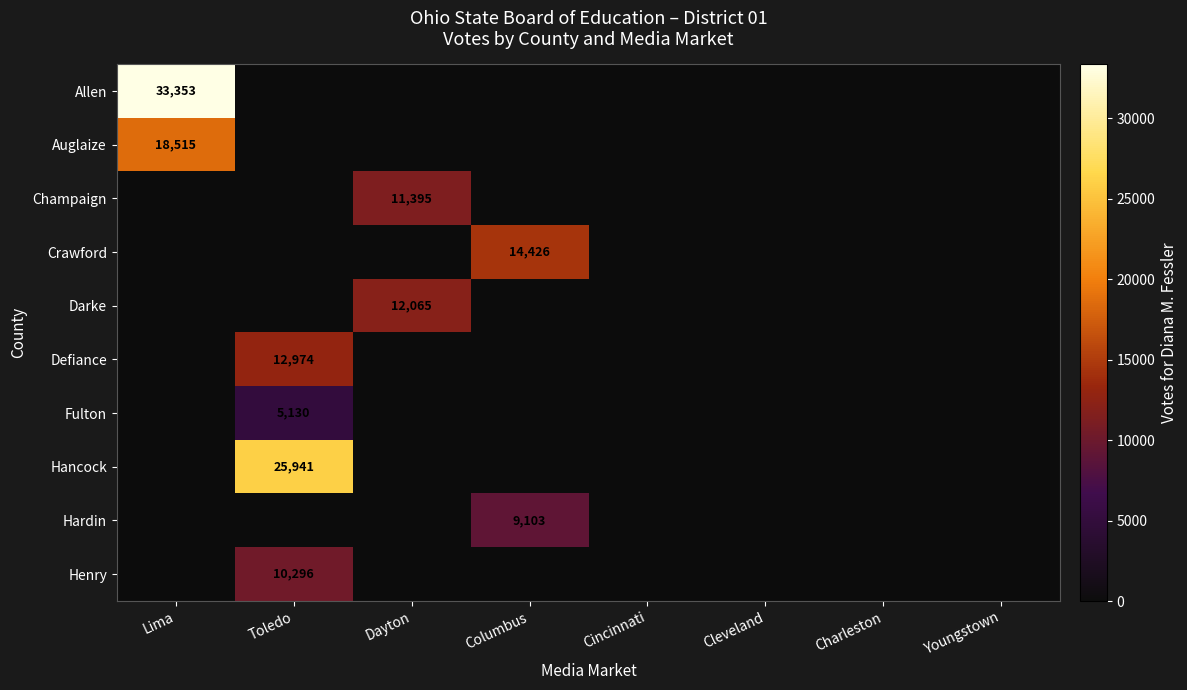

Which category has the lowest value in the Hancock series?

Lima